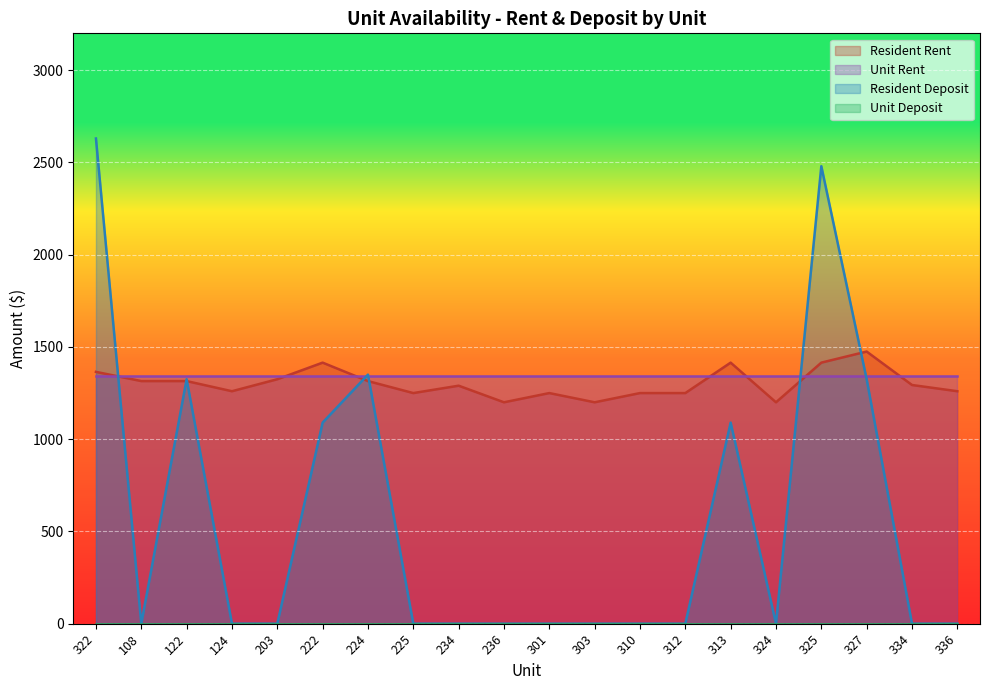

What is the difference between the maximum and minimum values in the Resident Deposit series?

2630.0